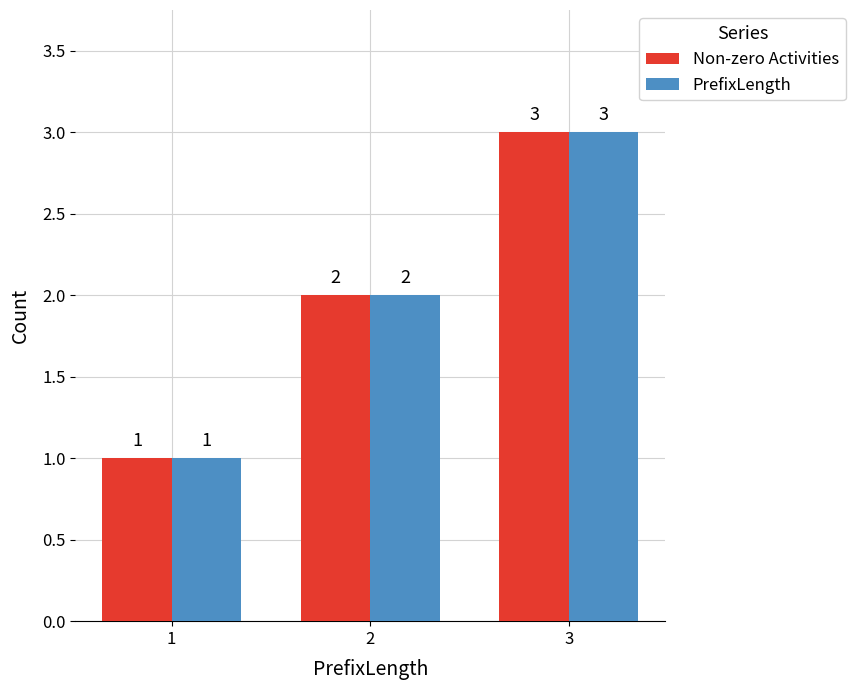

How many data points does each series have?

3